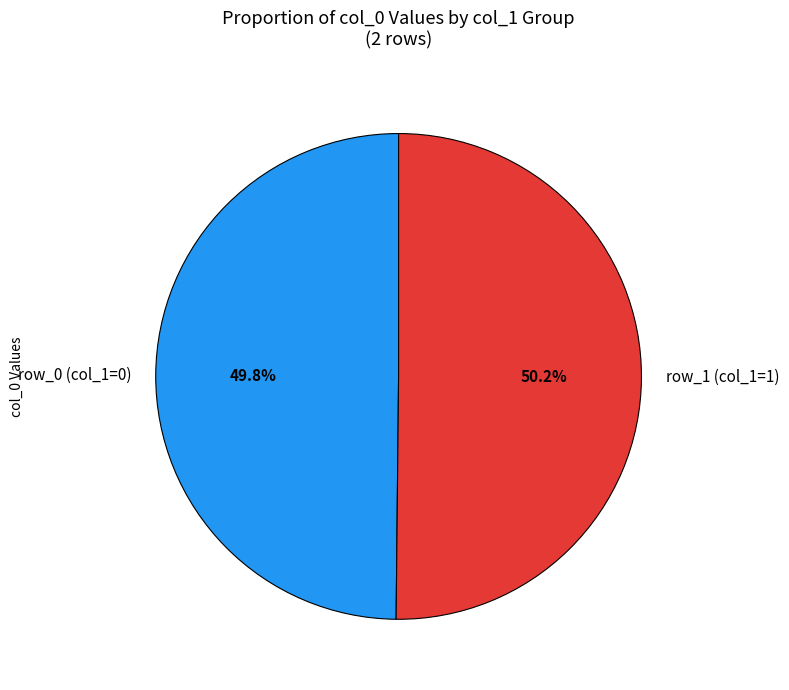

Combined, what portion of the pie is row_1 (col_1=1) and row_0 (col_1=0)?

100.0%